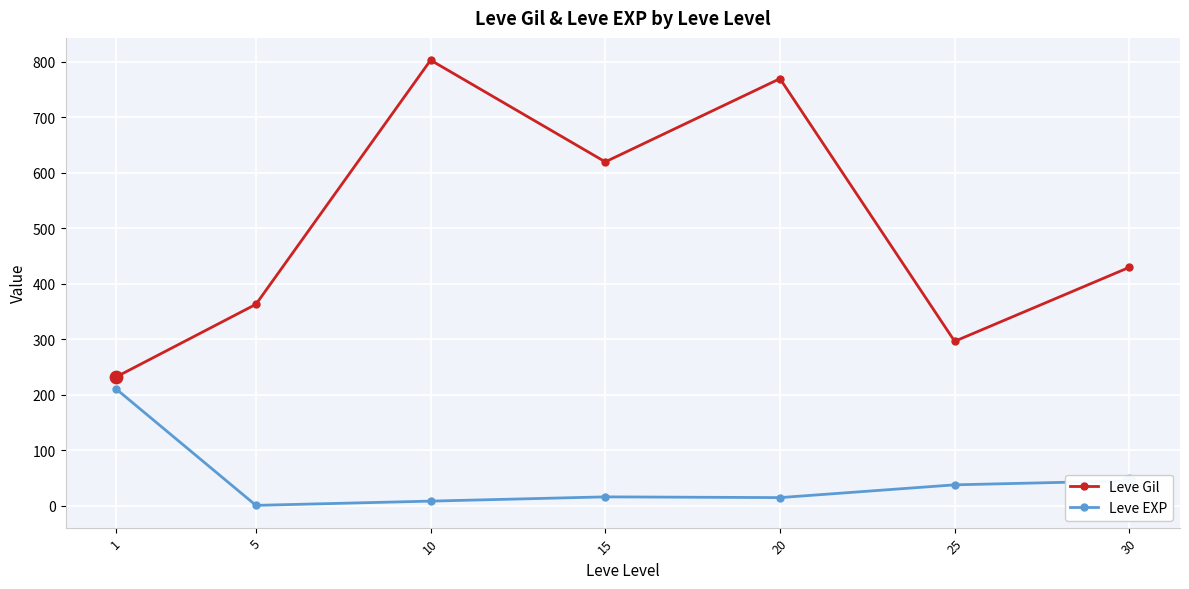

What are all the series names shown in the legend?

Leve Gil, Leve EXP